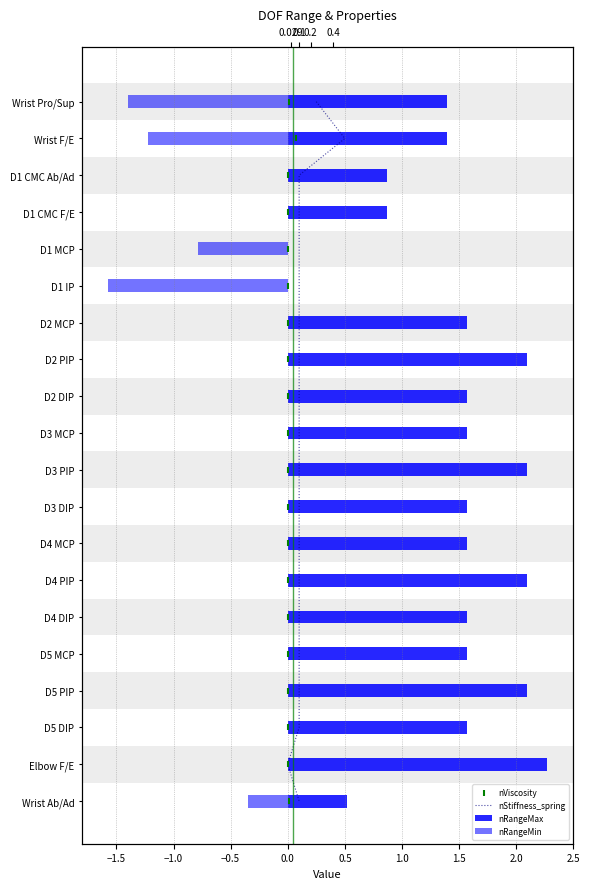

Which series reaches the maximum Y coordinate?

nStiffness_spring